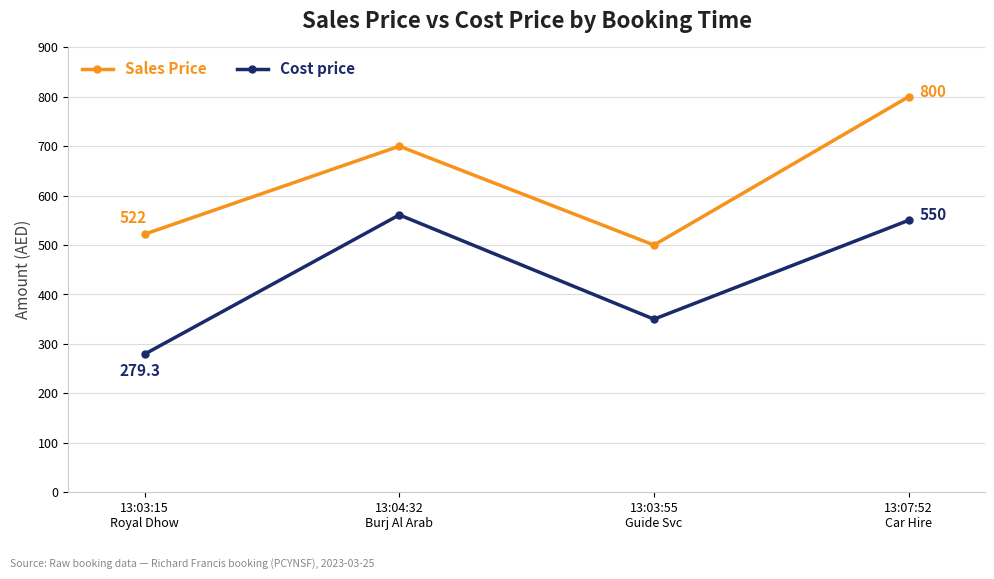

Is the value of Sales Price at 13:03:55
Guide Svc greater than the value of Cost price at 13:07:52
Car Hire?

No